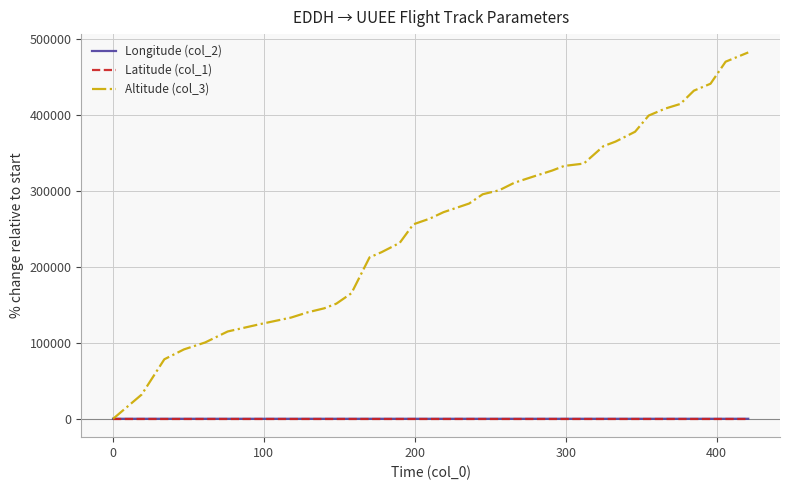

What is the difference between the second highest and second lowest values in the Longitude (col_2) series?

4.2